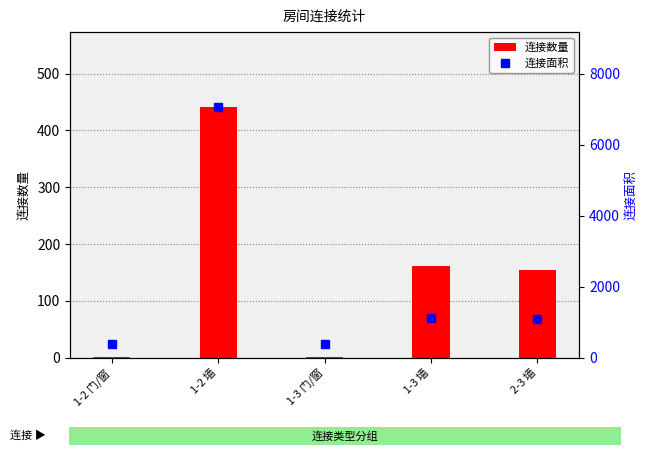

Where does the 连接数量 series first go above 155?

1-2 墙